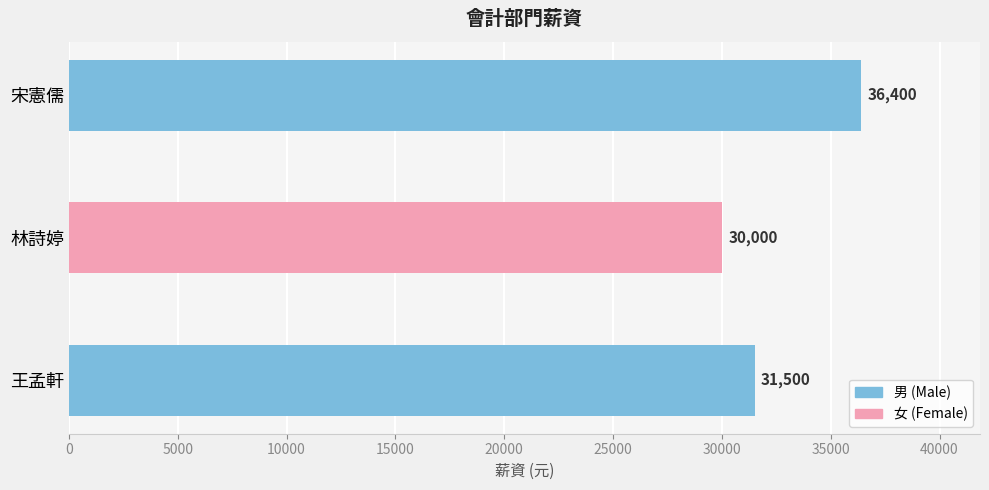

What is the change in value from 王孟軒 to 林詩婷?

-1500